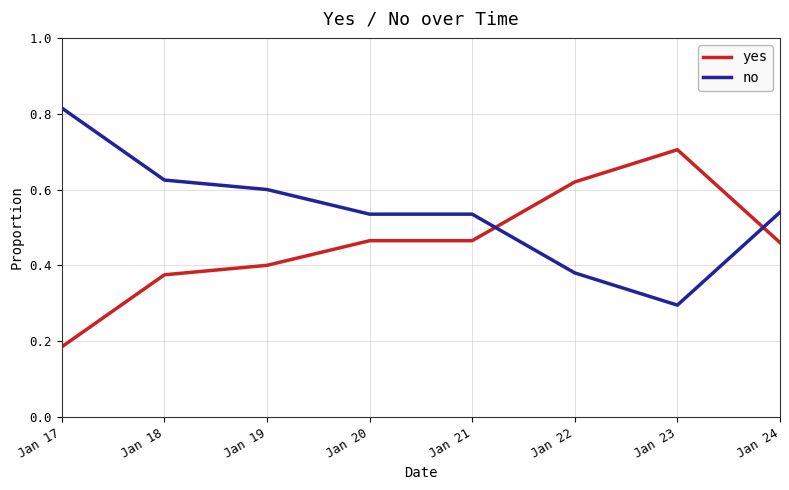

What is the sum of the yes values at Jan 20 and Jan 23?

1.2